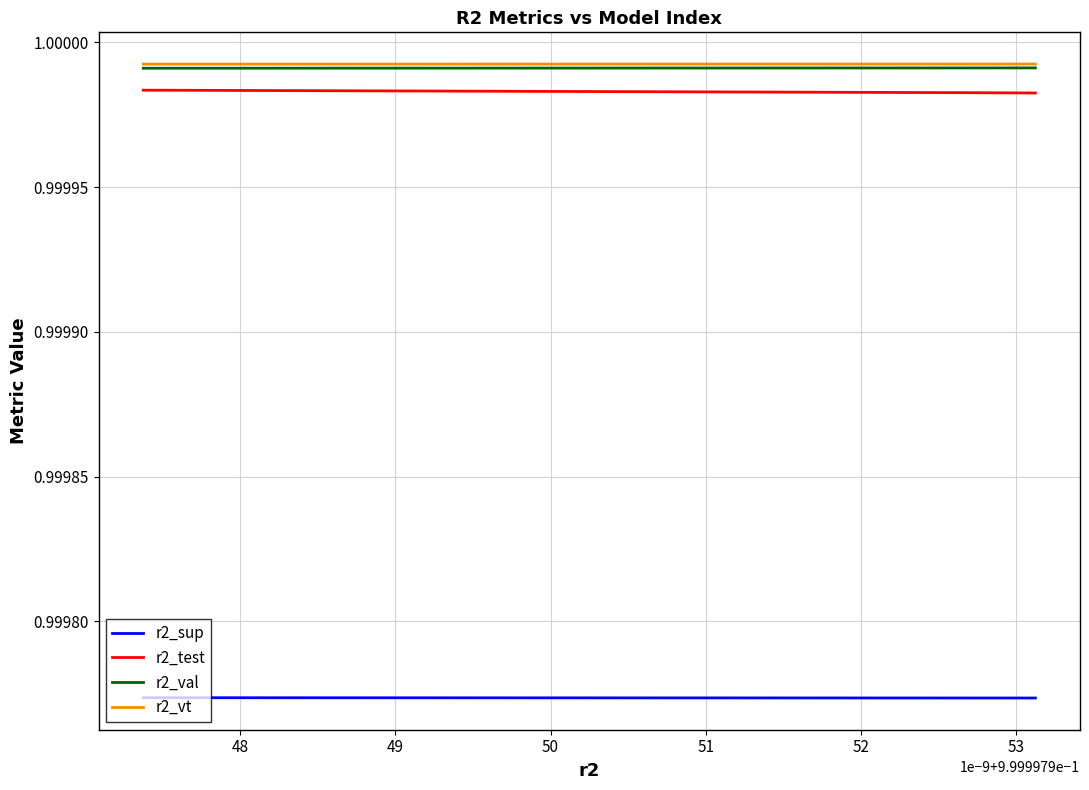

At which label does r2_vt reach its minimum?

52